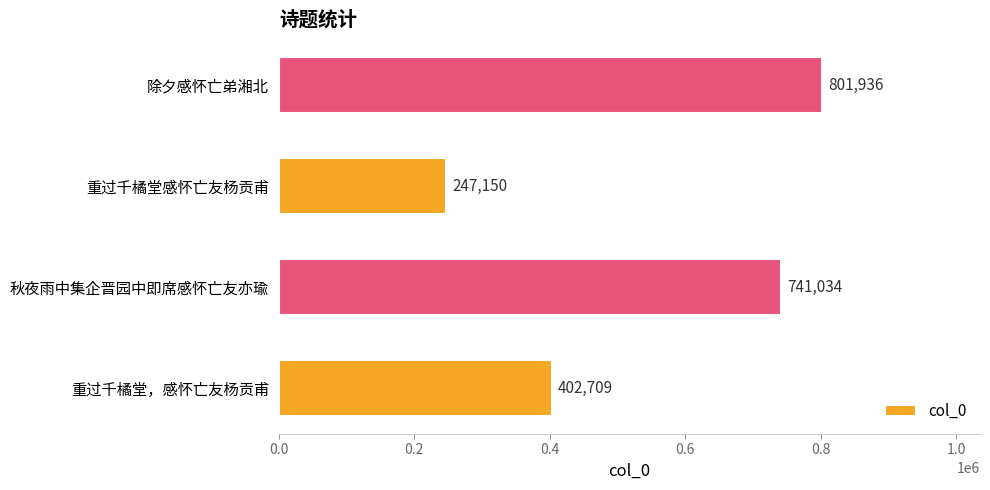

The value at 重过千橘堂感怀亡友杨贡甫 is 247150. True or false?

True